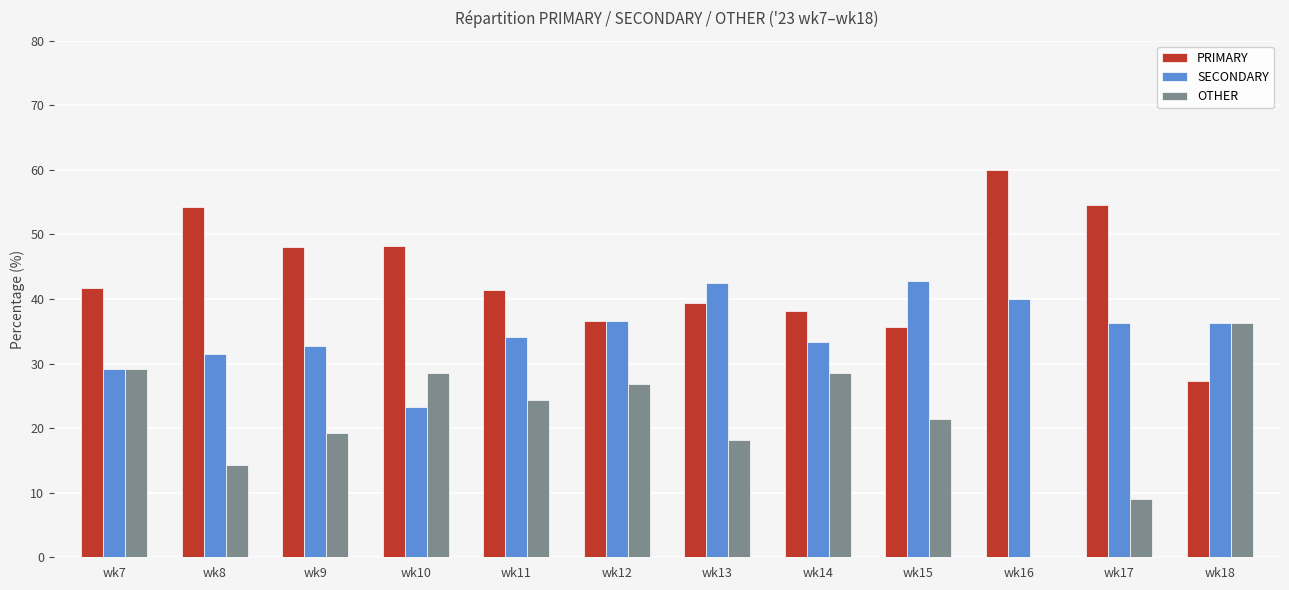

Is the value of PRIMARY at wk18 greater than the value of OTHER at wk8?

Yes